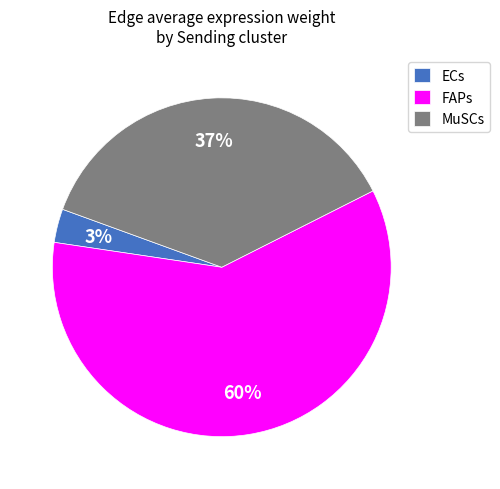

True or false: MuSCs accounts for 37% of the total.

True